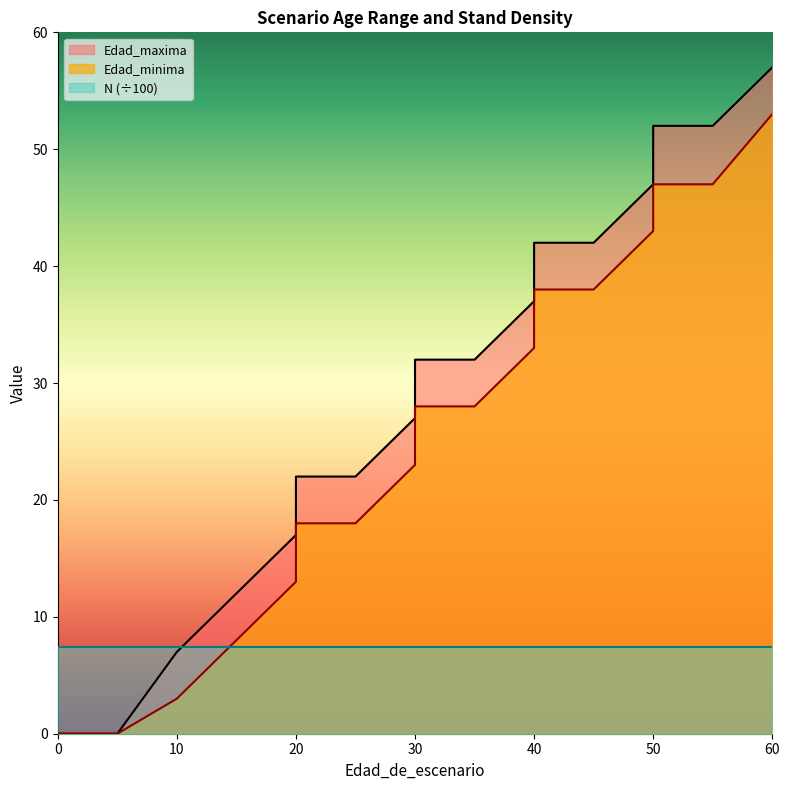

What is the average value of the Edad_maxima series?

29